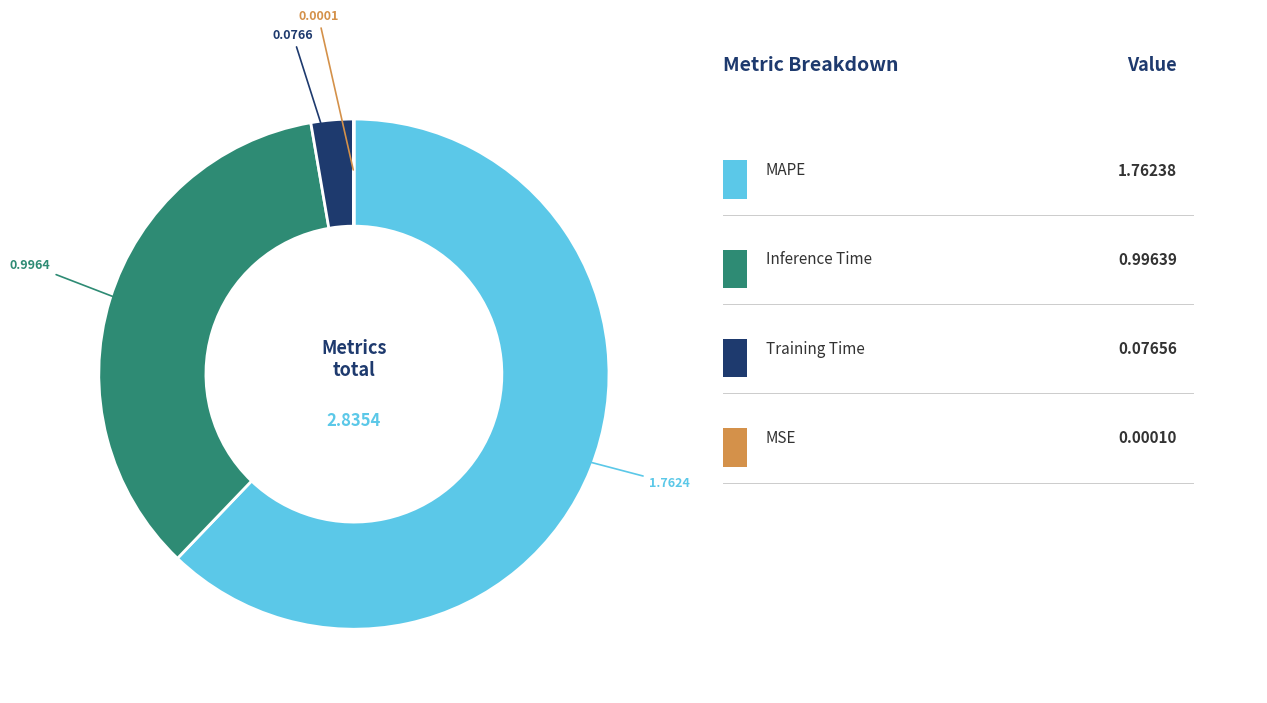

Is there any slice that represents more than half of the pie?

Yes